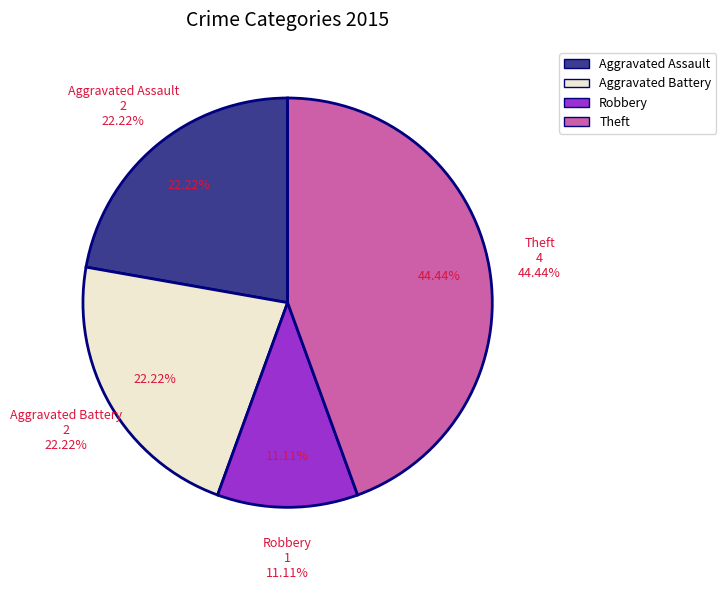

True or false: Aggravated Battery accounts for 22% of the total.

True